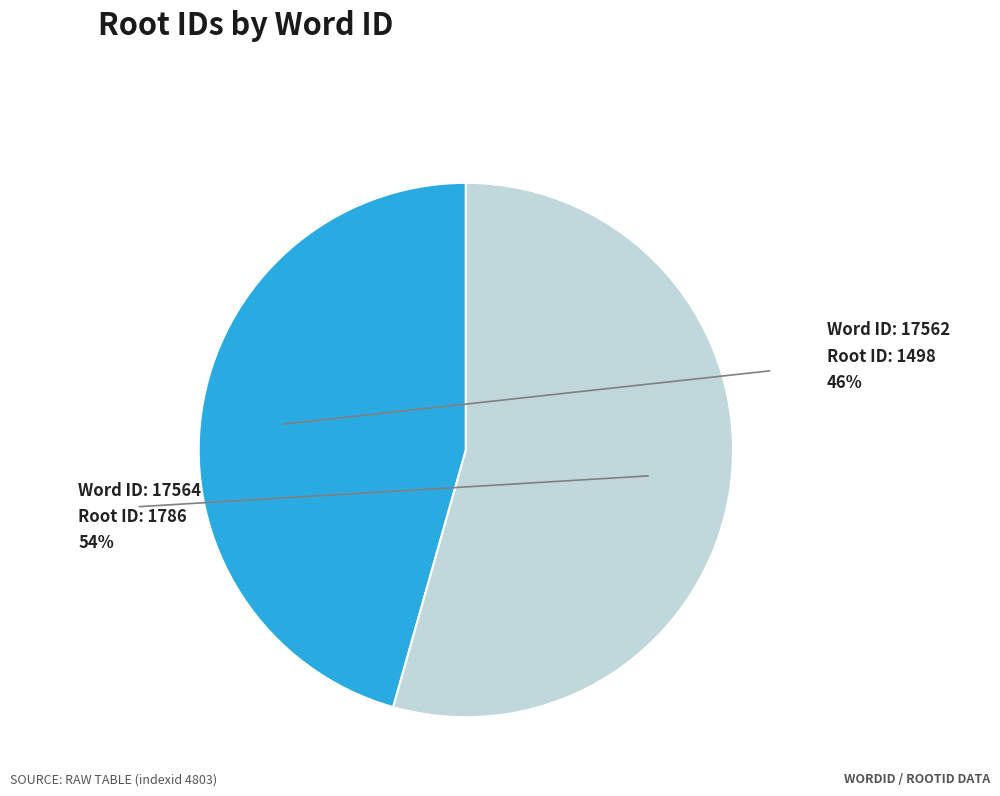

Is there any slice that represents more than half of the pie?

Yes